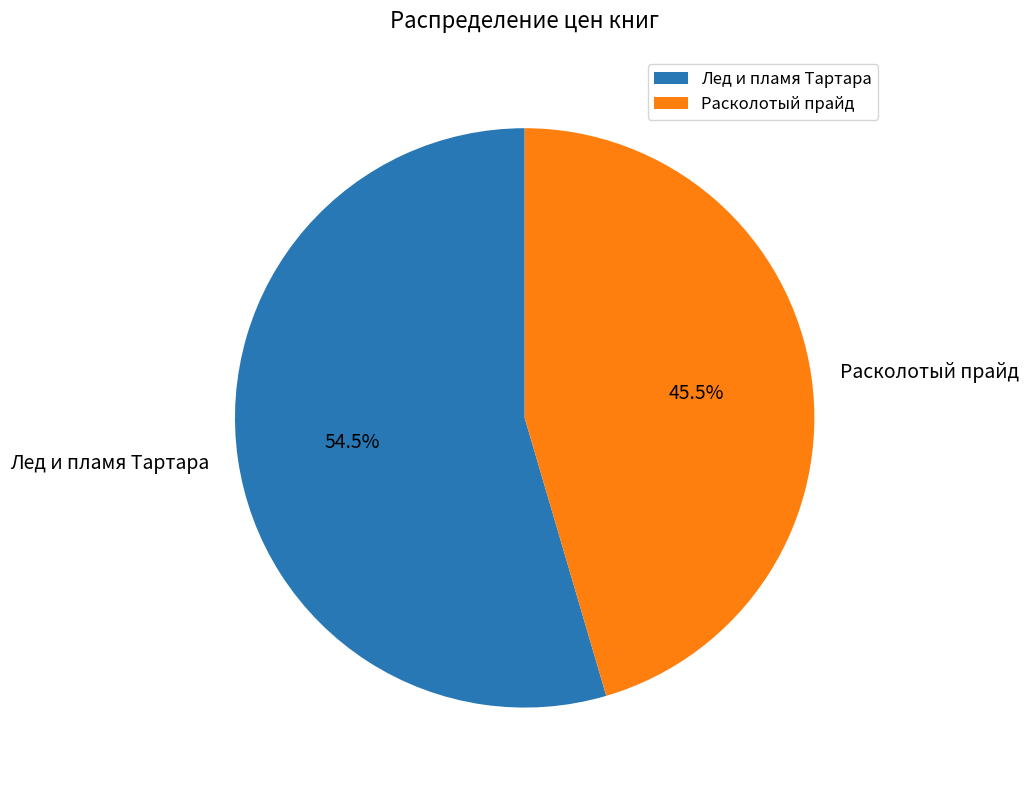

Which slice is the smallest?

Расколотый прайд